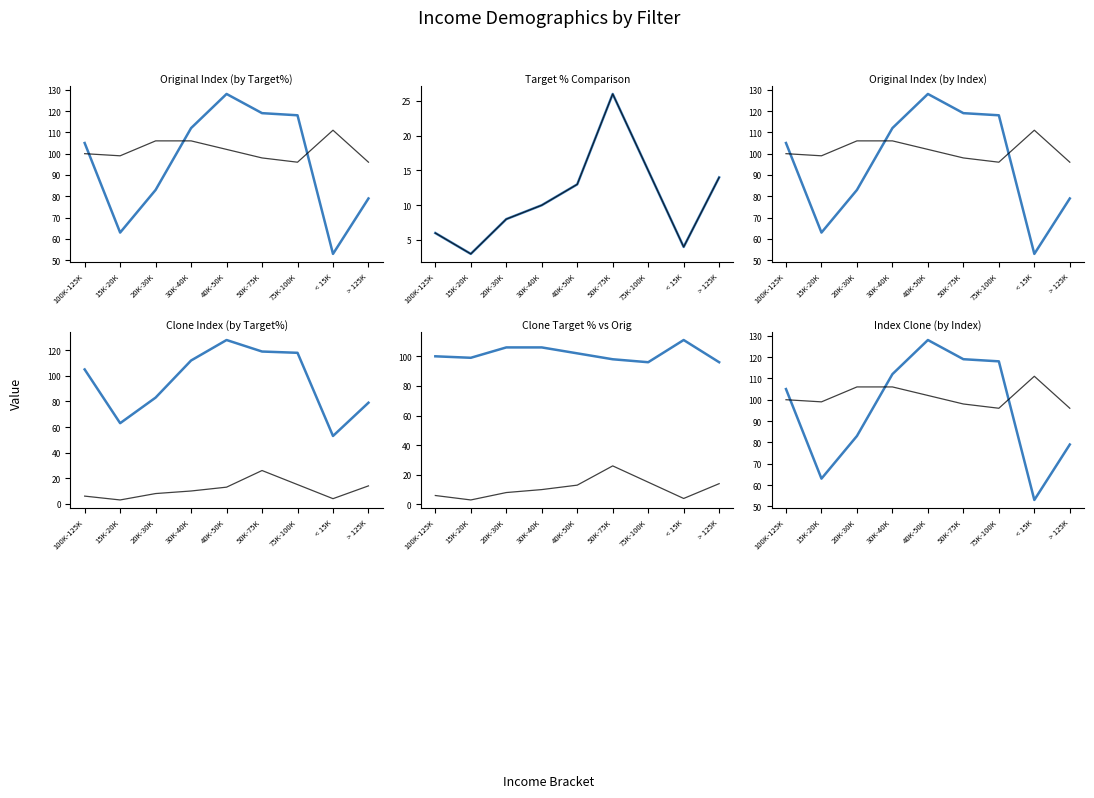

The Target% (original) series shows 6 at 100K-125K. True or false?

True